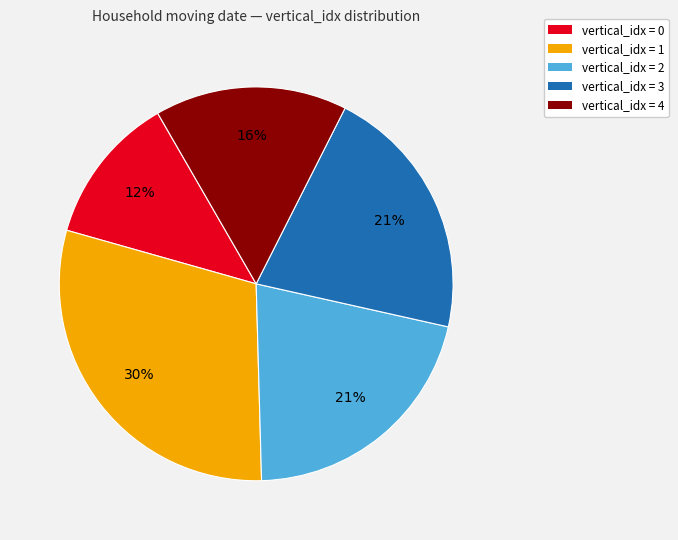

To the nearest percent, what is the average slice percentage?

20%